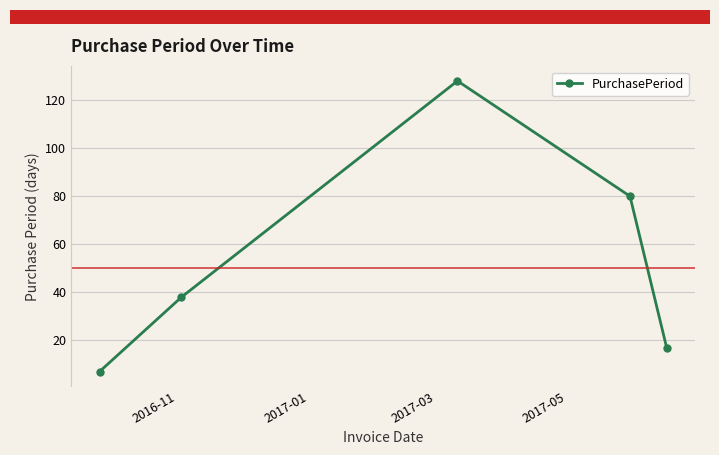

What is the smallest value displayed?

7